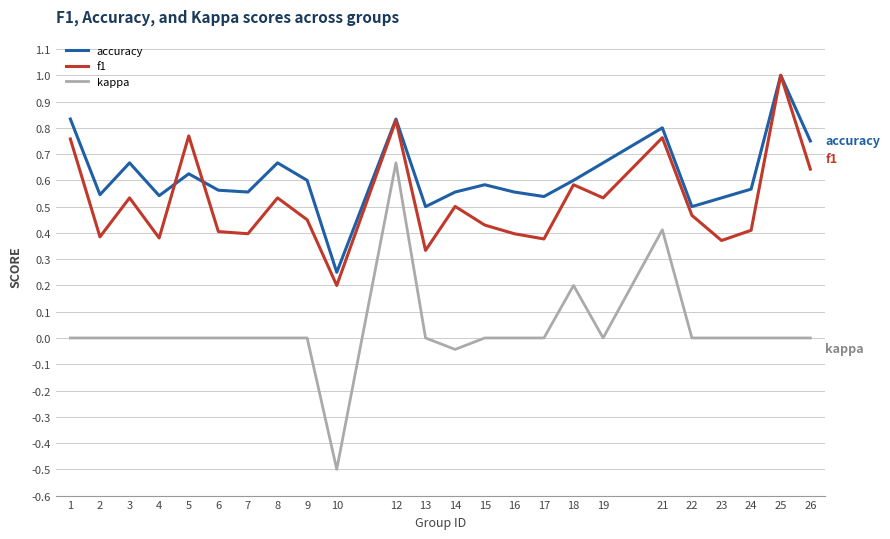

Which series has the widest spread of values?

kappa